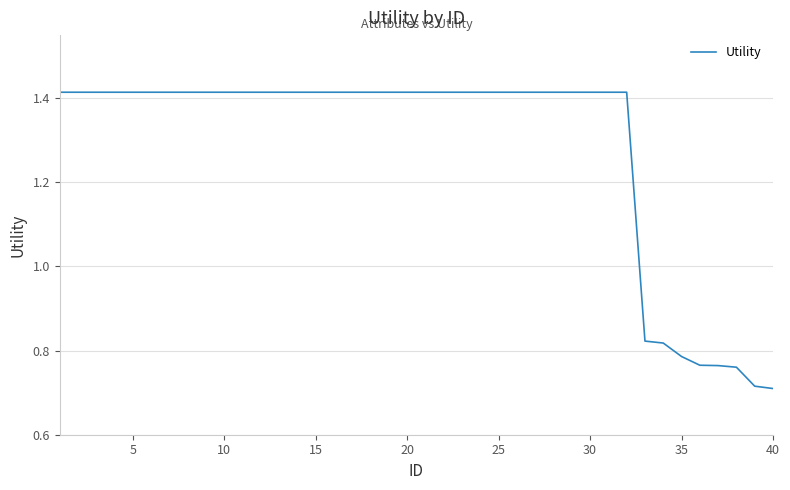

What is the sum of all values?

51.4